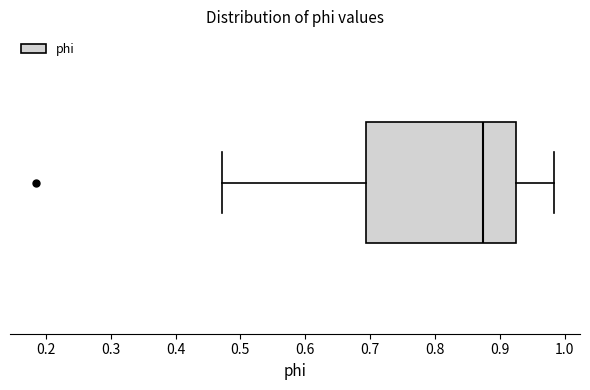

Where is the left edge of the box on the x-axis? The values are not printed on the chart, so give them approximately, as read against the axis.

0.69